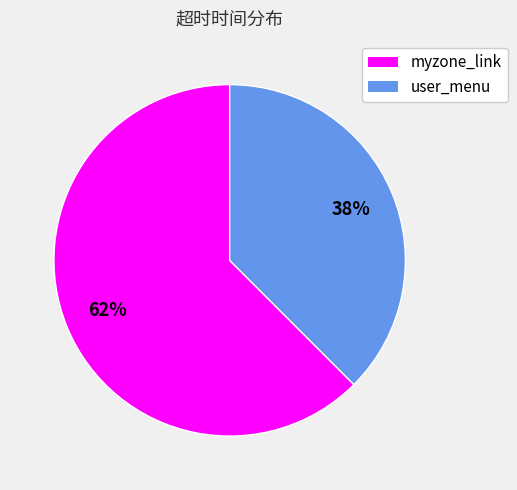

Which category accounts for the majority?

myzone_link